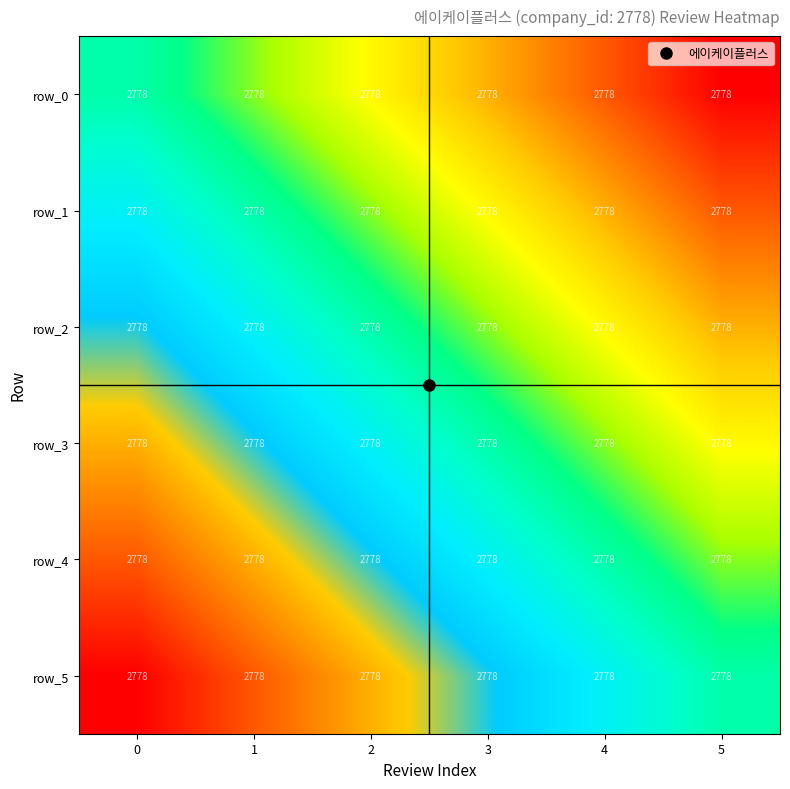

Between 1 and 4, which series saw the biggest shift?

row_0